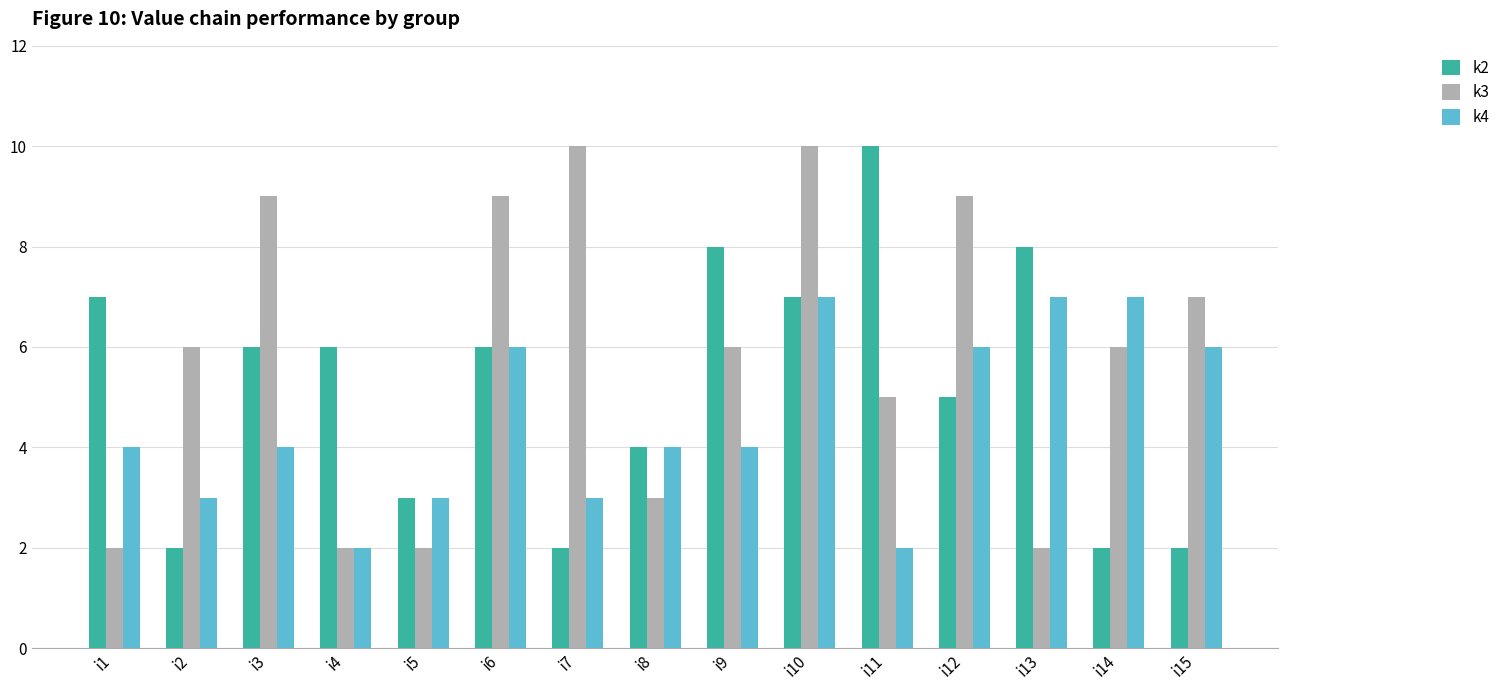

What is the sum of all k3 values?

88